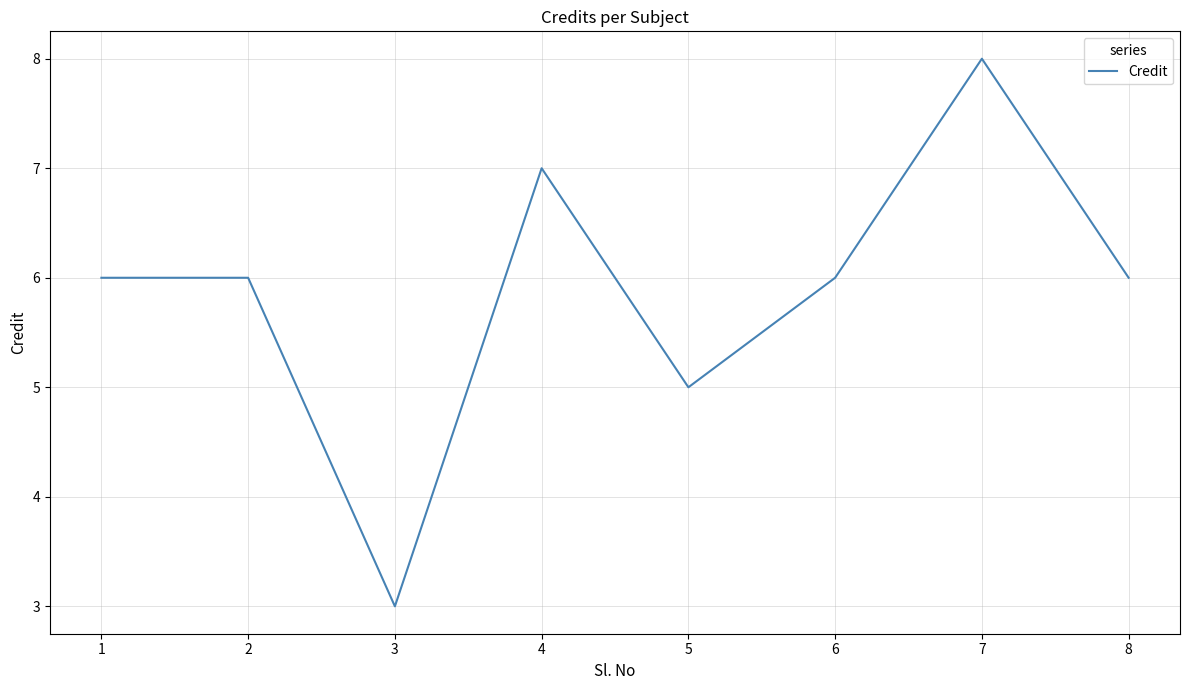

What is the greatest value displayed?

8